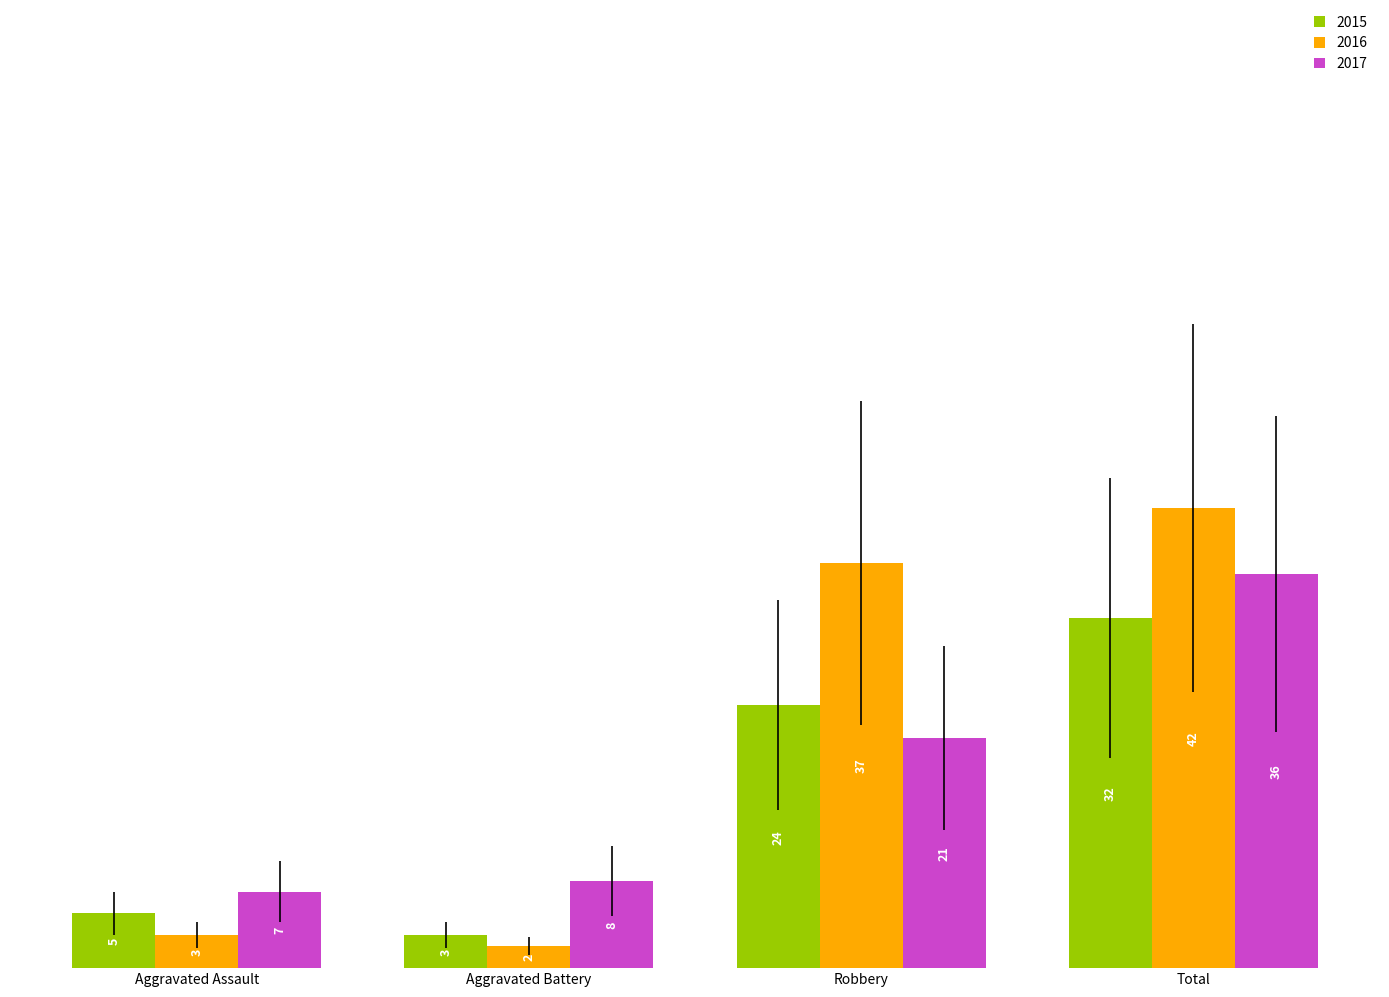

Which series has the largest total across all categories?

2016